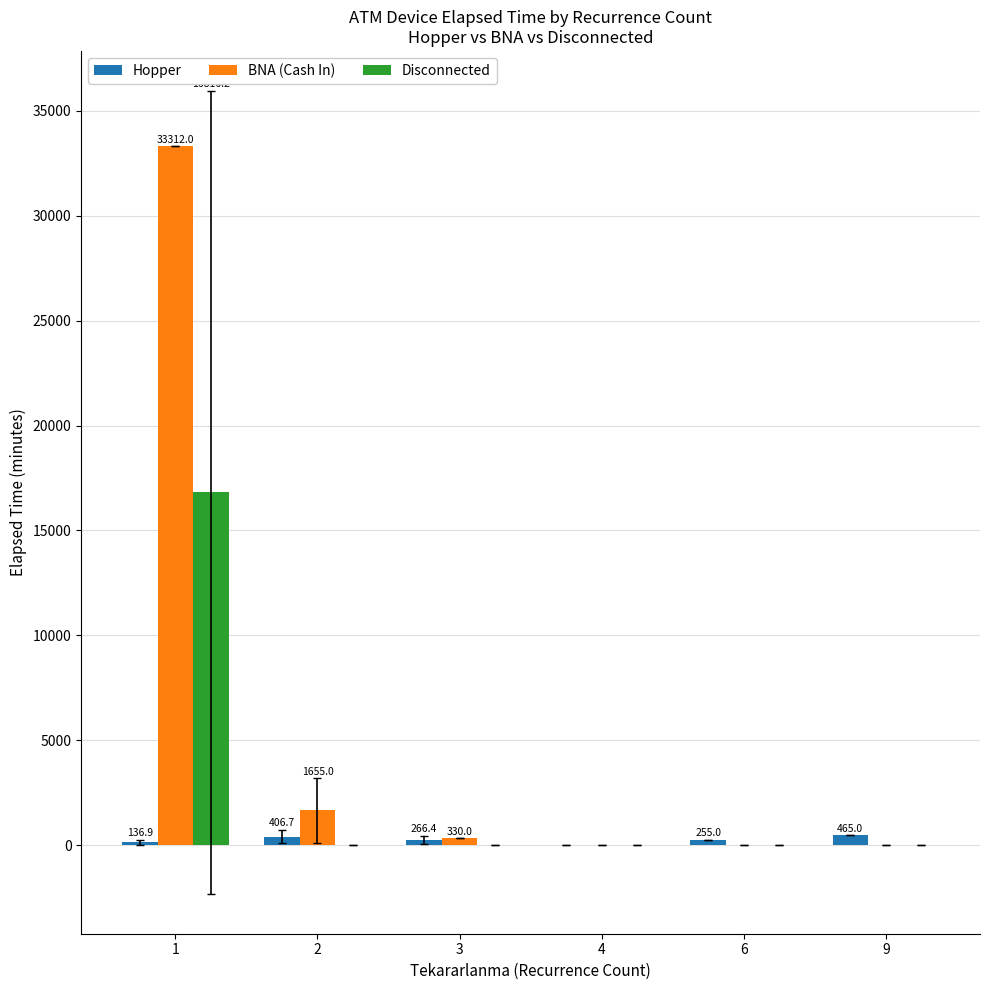

What is the sum of all BNA (Cash In) values?

35297.0